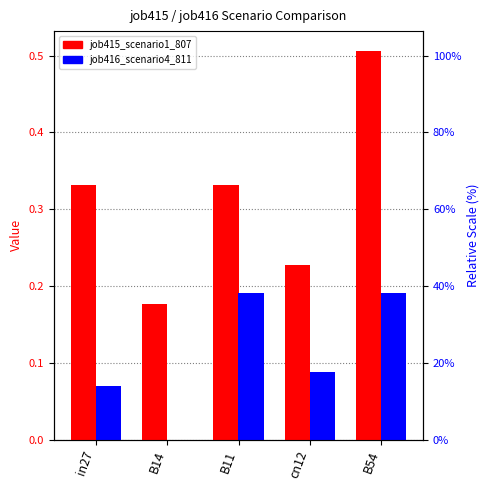

Count the job415_scenario1_807 values in the range 0 to 1.

5